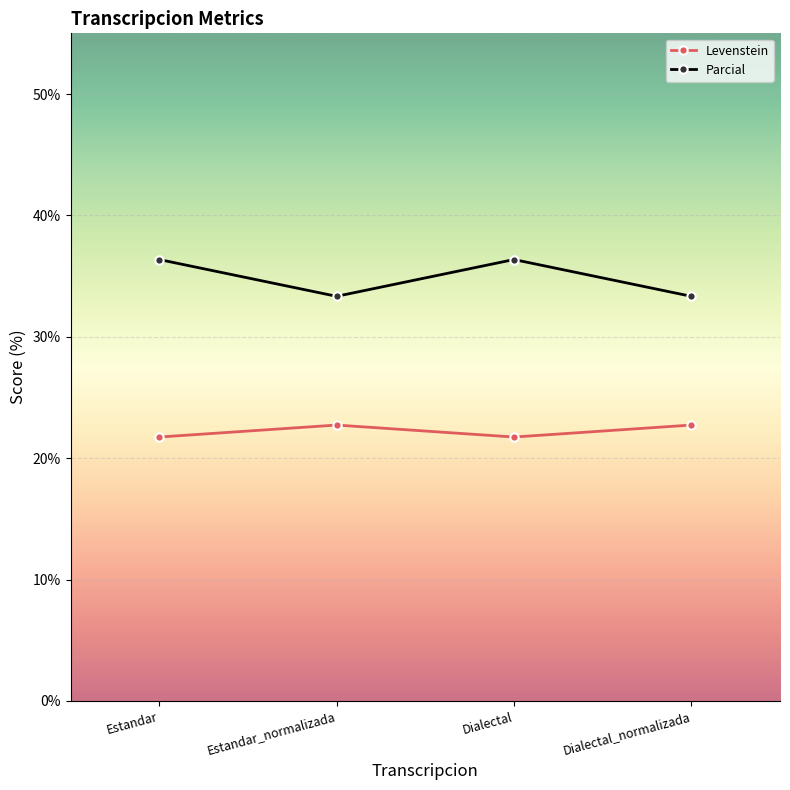

True or false: Levenstein and Parcial intersect in this chart.

False